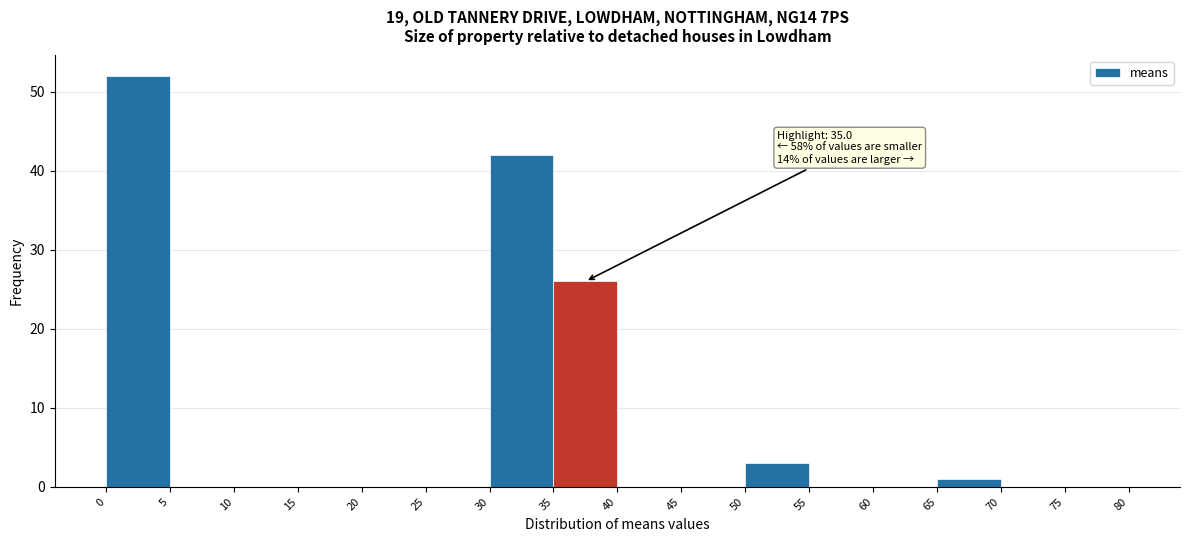

Which range on the x-axis has the tallest bar?

0 to 5